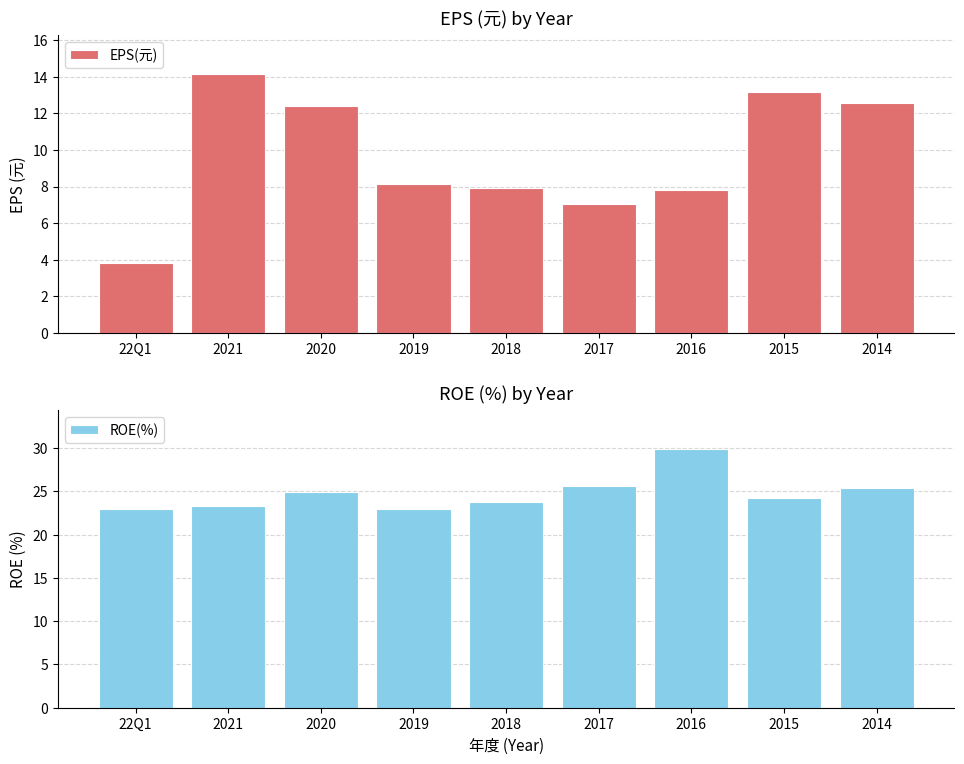

At how many categories does at least one series exceed 6?

9